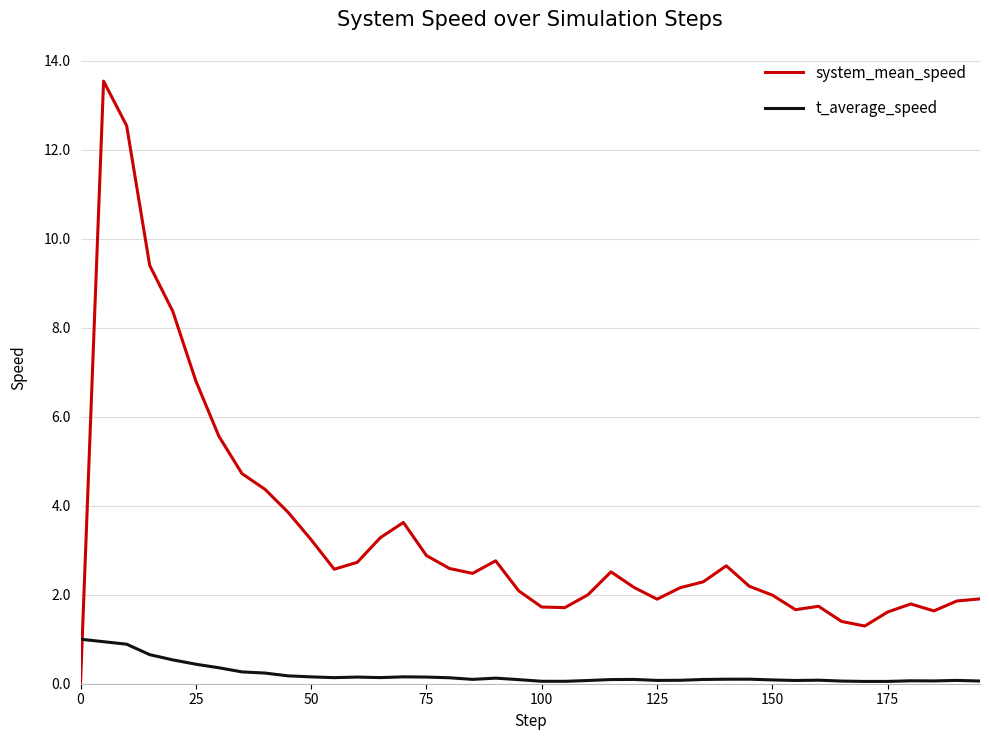

Which series has the widest spread of values?

system_mean_speed